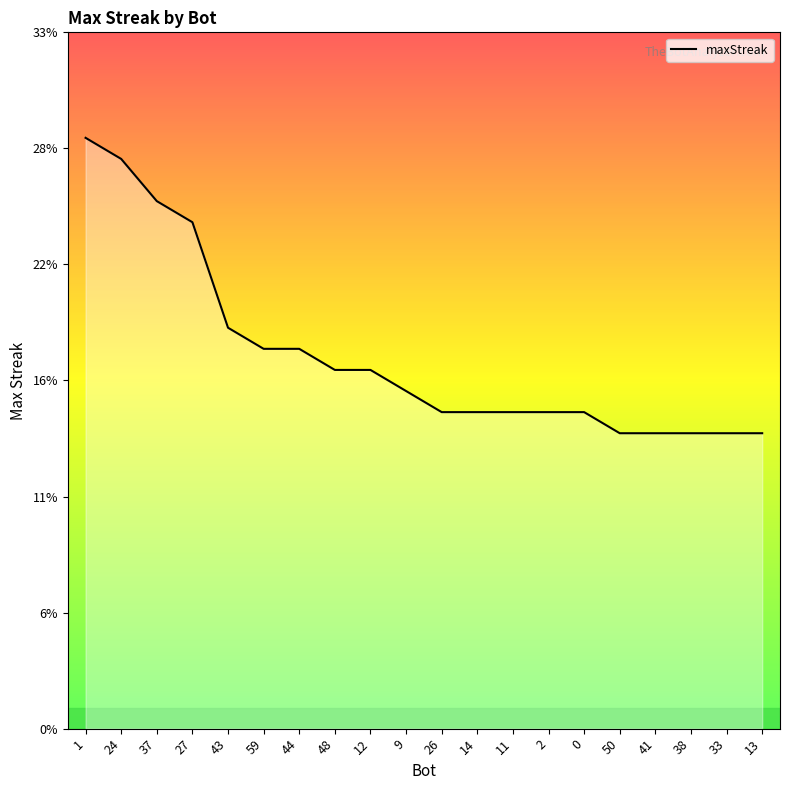

Is this an area chart (filled region under the line)?

Yes